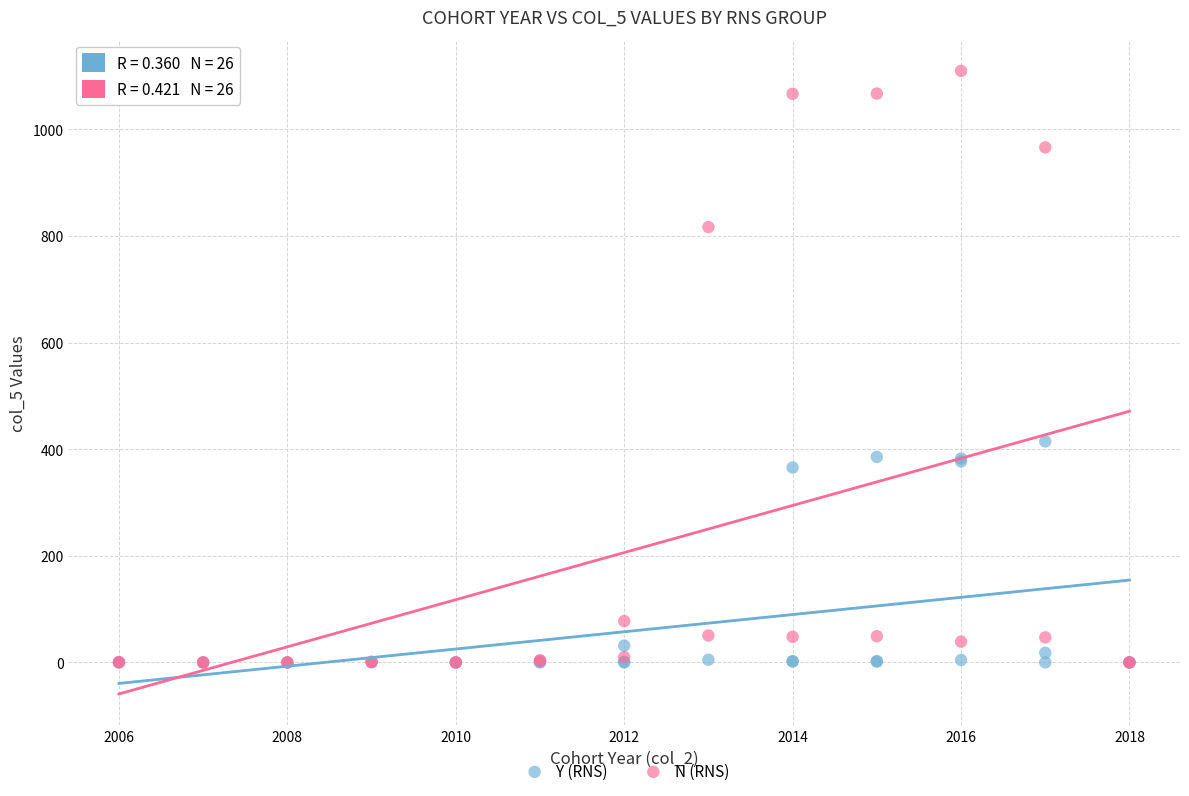

Which series has the largest Y range (max minus min)?

N (RNS)